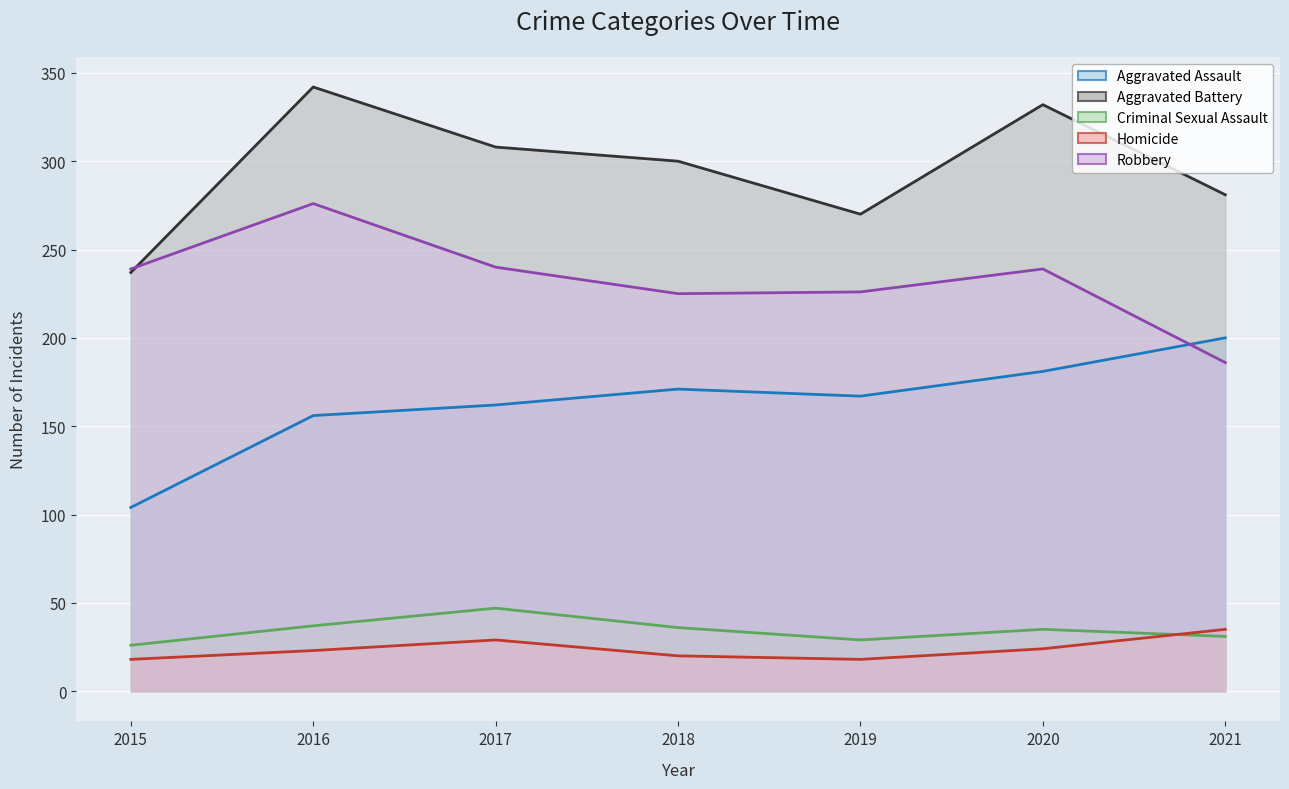

The Homicide series shows 29 at 2017. True or false?

True